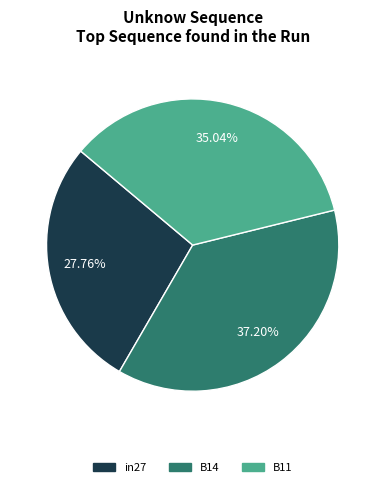

To the nearest percent, what percentage of the pie is B14?

37%